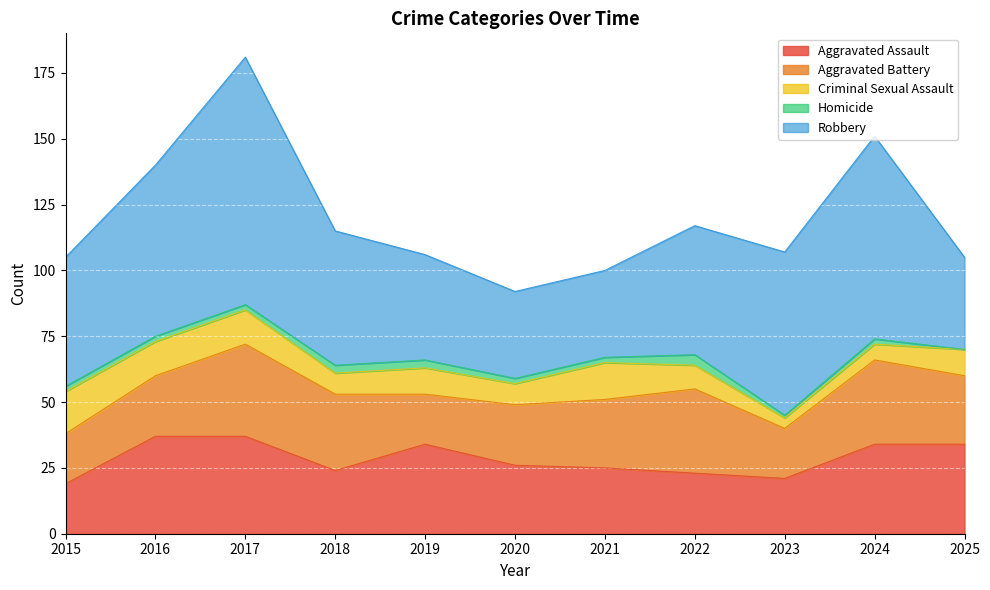

True or false: Homicide and Criminal Sexual Assault cross at least once.

False